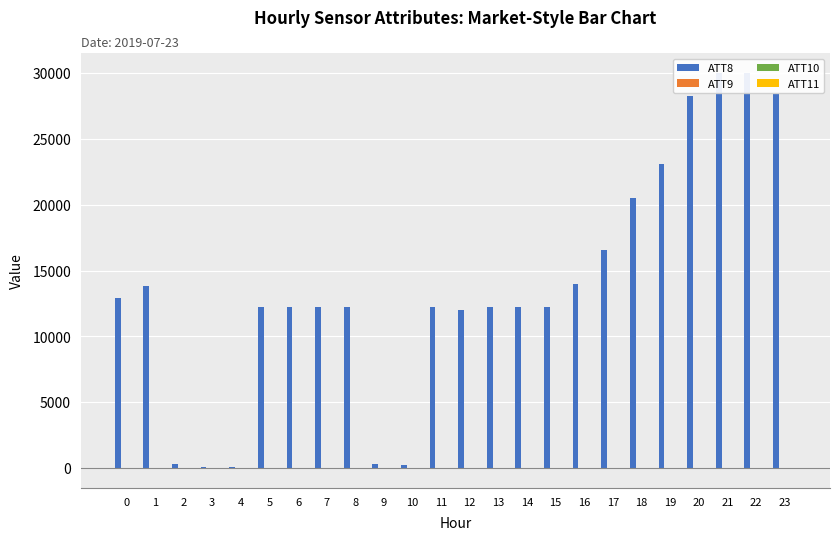

Reading left to right, list all the values displayed in this chart.

ATT8: 0=12900.0	1=13800.0	2=300.0	3=100.0	4=100.0	5=12200.0	6=12200.0	7=12200.0	8=12200.0	9=300.0	10=200.0	11=12200.0	12=12000.0	13=12200.0	14=12200.0	15=12200.0	16=14000.0	17=16600.0	18=20500.0	19=23100.0	20=28300.0	21=30000.0	22=30000.0	23=28400.0
ATT9: 0=-10.0	1=-10.0	2=15.8	3=16.0	4=15.7	5=8.9	6=16.4	7=9.9	8=18.2	9=-10.0	10=9.3	11=-10.0	12=-10.0	13=-10.0	14=-10.0	15=-10.0	16=-10.0	17=-10.0	18=-10.0	19=-10.0	20=-10.0	21=-10.0	22=-10.0	23=-10.0
ATT10: 0=-10.0	1=-10.0	2=24.0	3=8.6	4=-2.2	5=-2.2	6=-6.6	7=2.8	8=15.9	9=-10.0	10=-10.0	11=-10.0	12=-10.0	13=-9.2	14=3.8	15=-3.3	16=-10.0	17=-10.0	18=-10.0	19=-10.0	20=-10.0	21=-10.0	22=-10.0	23=-10.0
ATT11: 0=-10.0	1=-10.0	2=20.1	3=4.8	4=-9.2	5=-3.6	6=-10.0	7=-10.0	8=-10.0	9=-10.0	10=-10.0	11=-10.0	12=-10.0	13=-1.9	14=6.4	15=3.6	16=-10.0	17=-10.0	18=-10.0	19=-10.0	20=-10.0	21=-10.0	22=-10.0	23=-10.0